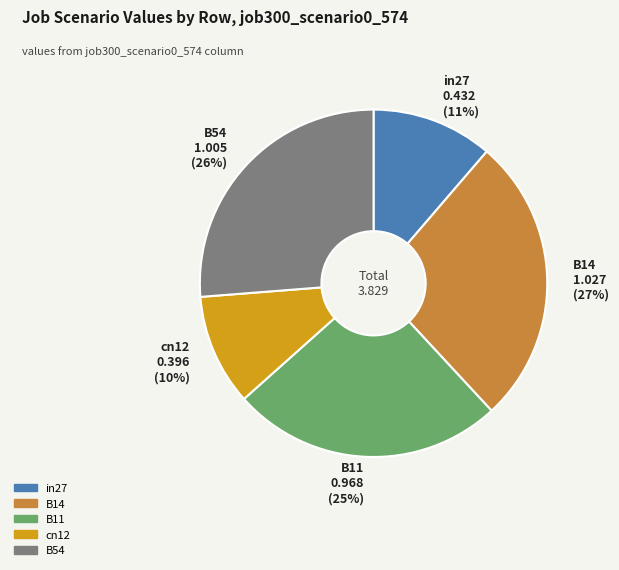

Rank the categories by value from highest to lowest.

B14, B54, B11, in27, cn12